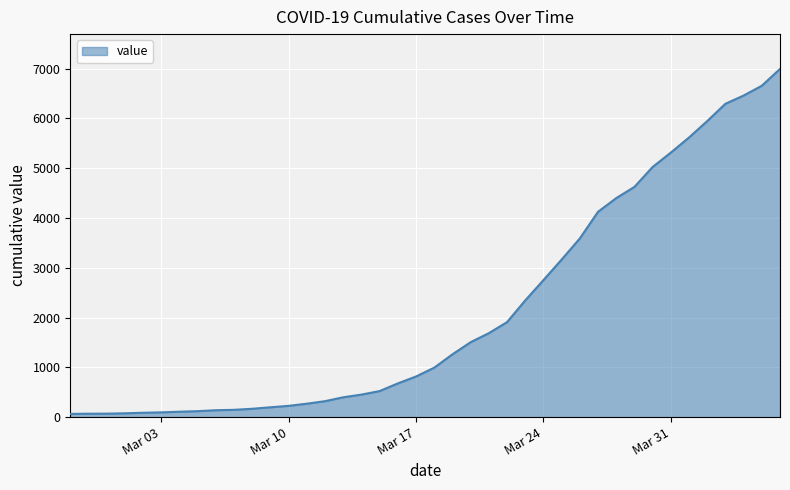

What is the maximum value shown in the chart?

6995